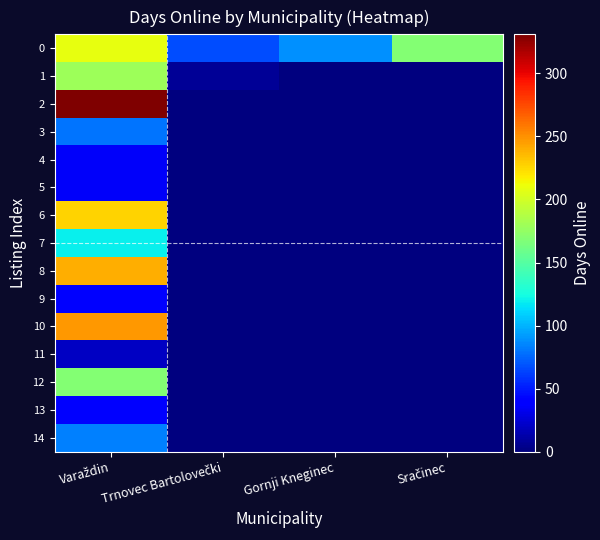

Between Varaždin and Gornji Kneginec, which series saw the biggest shift?

2